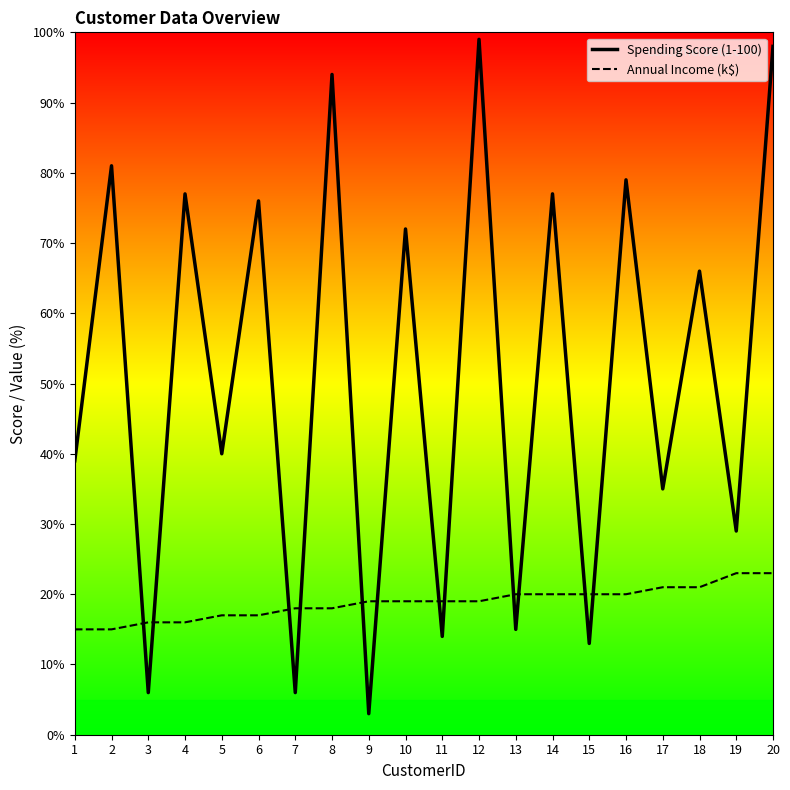

List the labels in order of Annual Income (k$) value, smallest first.

1, 2, 3, 4, 5, 6, 7, 8, 9, 10, 11, 12, 13, 14, 15, 16, 17, 18, 19, 20